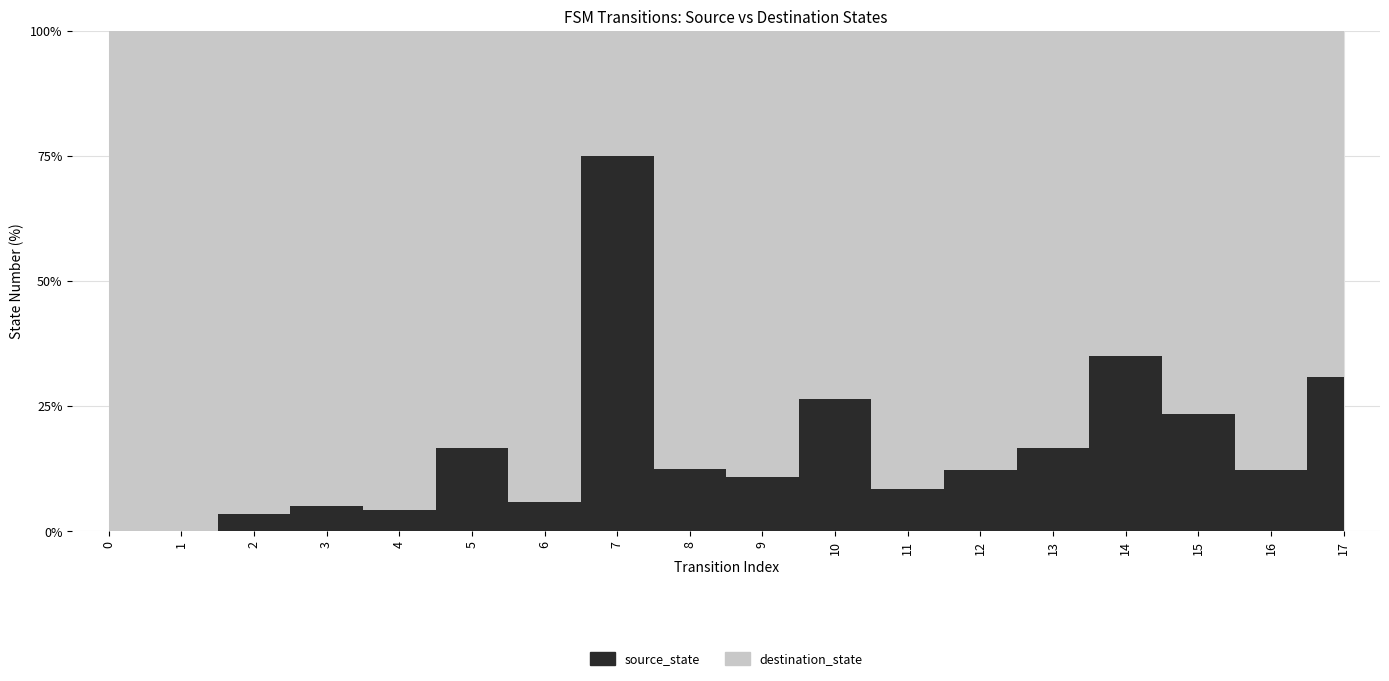

What is the highest value of the destination_state series?

59